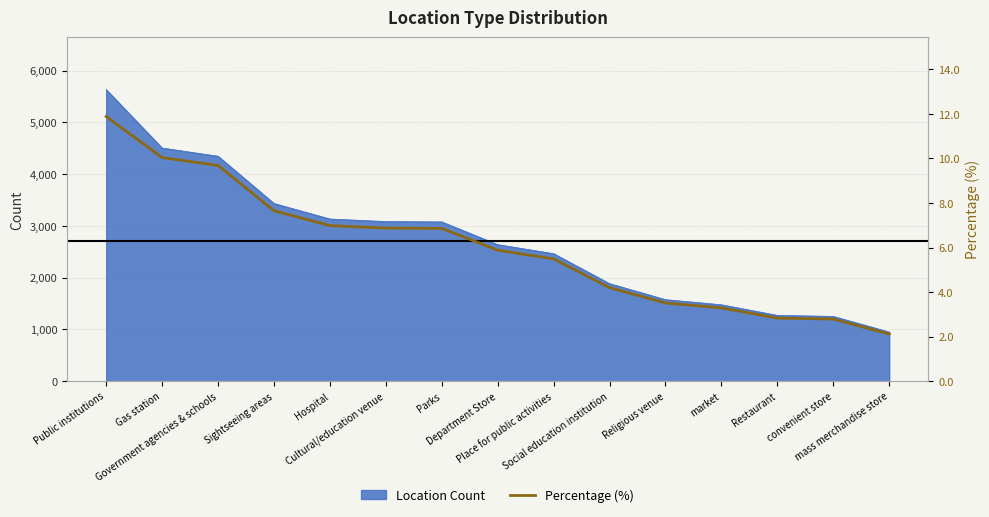

Reading left to right, what are all the values shown in this chart?

Public institutions=11.9	Gas station=10.0	Government agencies & schools=9.7	Sightseeing areas=7.6	Hospital=7.0	Cultural/education venue=6.9	Parks=6.9	Department Store=5.9	Place for public activities=5.5	Social education institution=4.2	Religious venue=3.5	market=3.3	Restaurant=2.8	convenient store=2.8	mass merchandise store=2.1